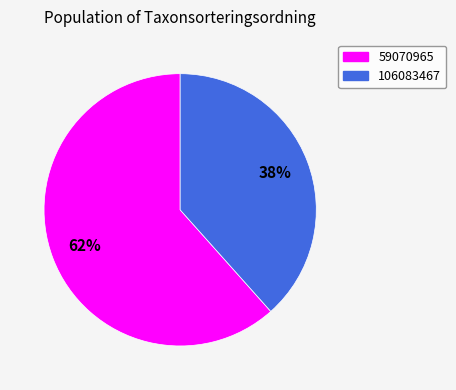

How many slices are in this pie chart?

2